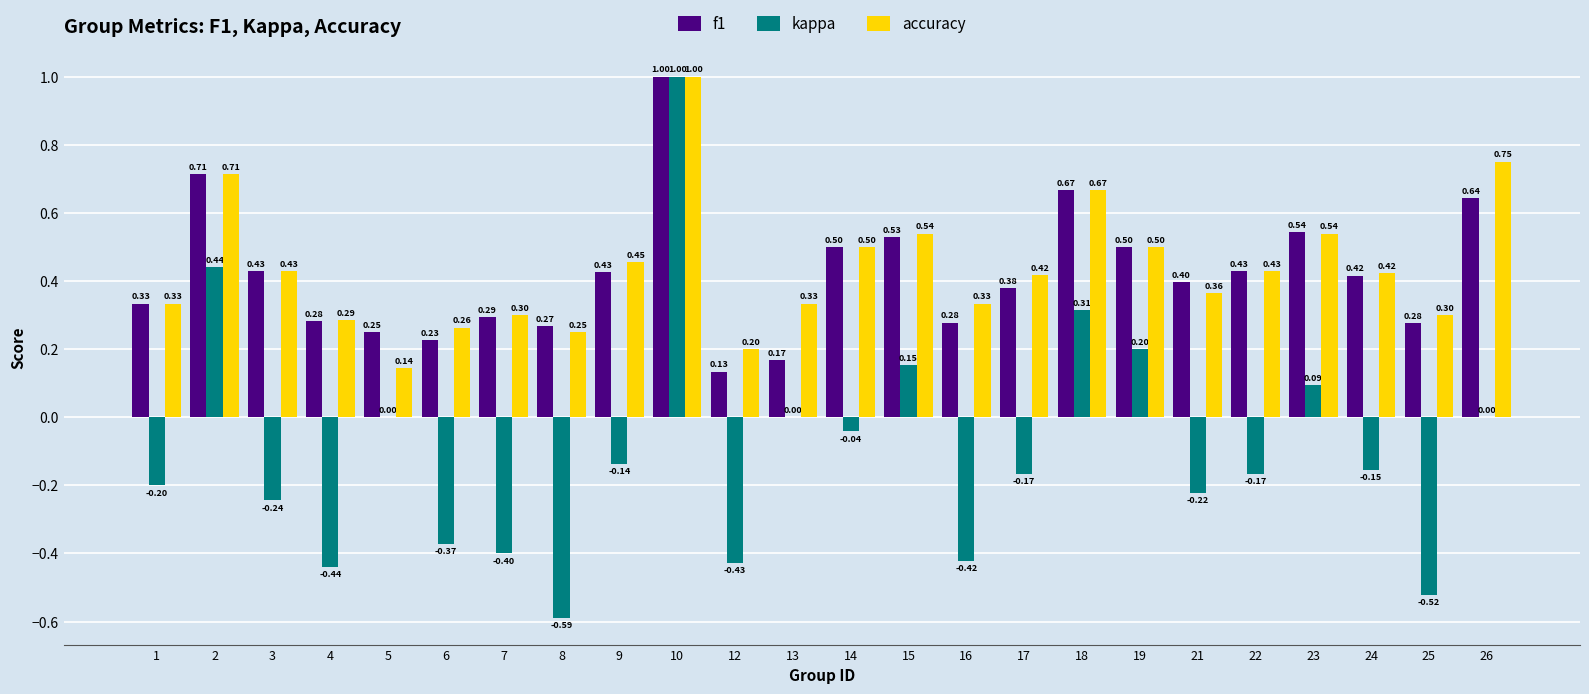

Is the value of accuracy at 2 greater than the value of f1 at 24?

Yes